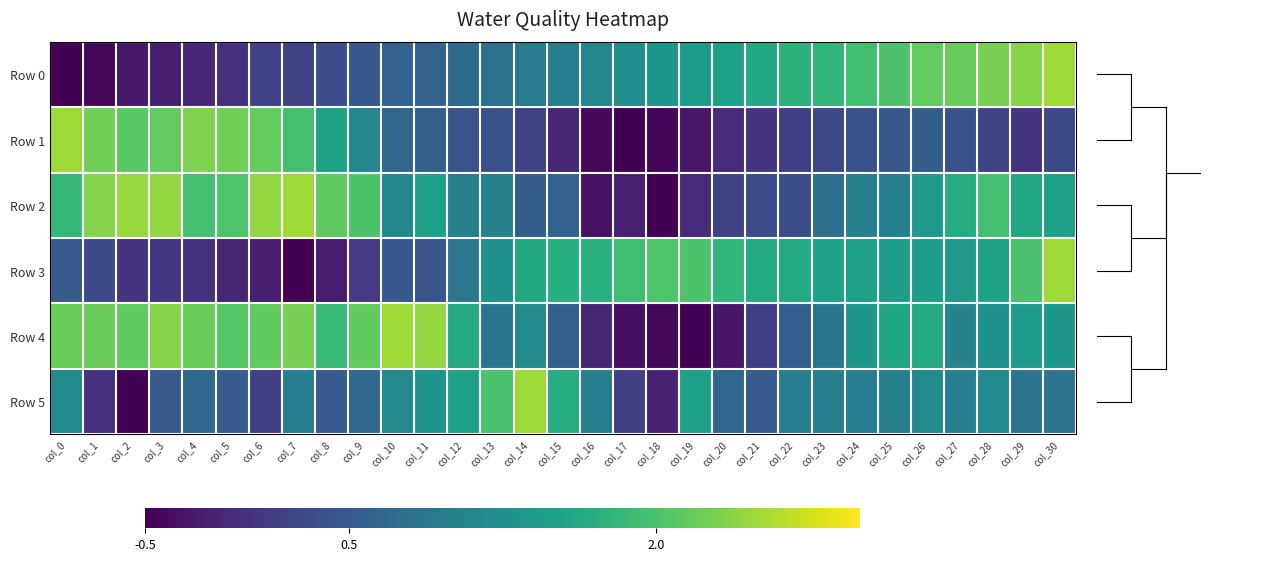

Reading left to right, extract all data points from this chart.

Row 0: col_0=-0.5	col_1=-0.4	col_2=-0.3	col_3=-0.2	col_4=-0.1	col_5=-0.0	col_6=0.2	col_7=0.2	col_8=0.3	col_9=0.5	col_10=0.6	col_11=0.6	col_12=0.7	col_13=0.8	col_14=0.9	col_15=1.0	col_16=1.1	col_17=1.2	col_18=1.4	col_19=1.4	col_20=1.5	col_21=1.6	col_22=1.8	col_23=1.8	col_24=1.9	col_25=2.0	col_26=2.2	col_27=2.2	col_28=2.3	col_29=2.4	col_30=2.5
Row 1: col_0=2.5	col_1=2.3	col_2=2.1	col_3=2.2	col_4=2.3	col_5=2.3	col_6=2.2	col_7=2.0	col_8=1.5	col_9=1.1	col_10=0.7	col_11=0.6	col_12=0.4	col_13=0.4	col_14=0.2	col_15=-0.1	col_16=-0.4	col_17=-0.5	col_18=-0.4	col_19=-0.3	col_20=-0.1	col_21=0.0	col_22=0.1	col_23=0.3	col_24=0.4	col_25=0.4	col_26=0.5	col_27=0.4	col_28=0.2	col_29=0.0	col_30=0.3
Row 2: col_0=1.8	col_1=2.3	col_2=2.5	col_3=2.4	col_4=2.0	col_5=2.0	col_6=2.4	col_7=2.5	col_8=2.2	col_9=2.0	col_10=1.1	col_11=1.5	col_12=1.0	col_13=1.0	col_14=0.5	col_15=0.6	col_16=-0.3	col_17=-0.2	col_18=-0.5	col_19=-0.1	col_20=0.2	col_21=0.3	col_22=0.3	col_23=0.8	col_24=1.0	col_25=1.0	col_26=1.4	col_27=1.7	col_28=2.0	col_29=1.6	col_30=1.5
Row 3: col_0=0.5	col_1=0.3	col_2=0.0	col_3=0.0	col_4=0.0	col_5=-0.1	col_6=-0.2	col_7=-0.5	col_8=-0.2	col_9=0.1	col_10=0.5	col_11=0.4	col_12=0.9	col_13=1.3	col_14=1.6	col_15=1.7	col_16=1.7	col_17=1.9	col_18=2.0	col_19=2.0	col_20=1.8	col_21=1.6	col_22=1.6	col_23=1.5	col_24=1.5	col_25=1.5	col_26=1.5	col_27=1.4	col_28=1.5	col_29=2.0	col_30=2.5
Row 4: col_0=2.2	col_1=2.2	col_2=2.1	col_3=2.4	col_4=2.2	col_5=2.1	col_6=2.1	col_7=2.3	col_8=1.9	col_9=2.1	col_10=2.5	col_11=2.4	col_12=1.6	col_13=0.9	col_14=1.1	col_15=0.6	col_16=-0.1	col_17=-0.4	col_18=-0.4	col_19=-0.5	col_20=-0.3	col_21=0.1	col_22=0.6	col_23=0.9	col_24=1.4	col_25=1.6	col_26=1.6	col_27=1.1	col_28=1.3	col_29=1.4	col_30=1.4
Row 5: col_0=1.2	col_1=-0.0	col_2=-0.5	col_3=0.5	col_4=0.7	col_5=0.5	col_6=0.2	col_7=1.0	col_8=0.5	col_9=0.7	col_10=1.2	col_11=1.3	col_12=1.5	col_13=2.0	col_14=2.5	col_15=1.7	col_16=1.0	col_17=0.2	col_18=-0.2	col_19=1.5	col_20=0.7	col_21=0.5	col_22=1.0	col_23=1.0	col_24=1.0	col_25=1.0	col_26=1.2	col_27=1.0	col_28=1.2	col_29=0.8	col_30=0.8